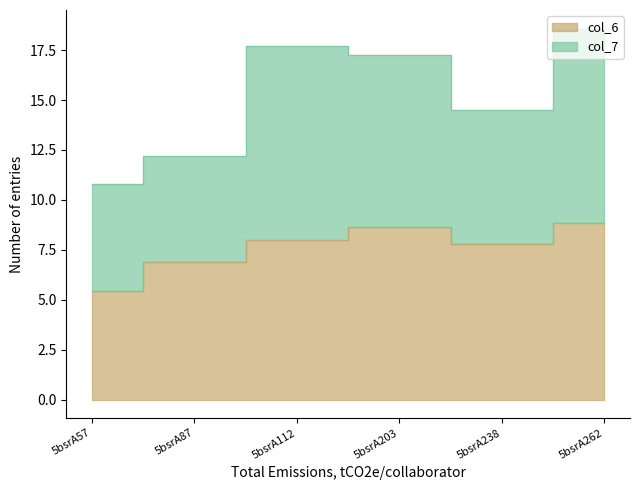

Rank the categories by value from lowest to highest.

5bsrA57, 5bsrA87, 5bsrA238, 5bsrA112, 5bsrA203, 5bsrA262